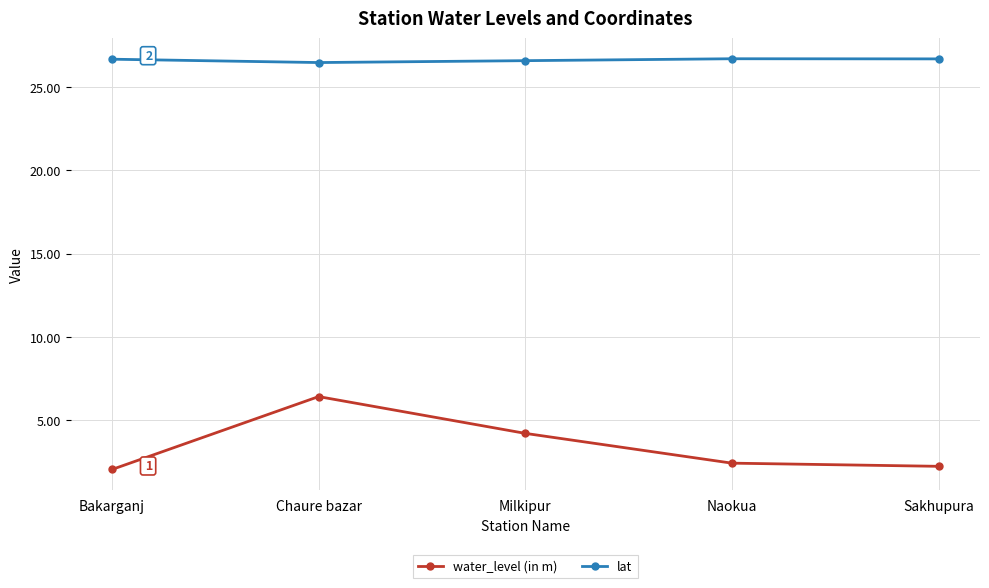

True or false: water_level (in m) has more than 1 interior local peaks.

False